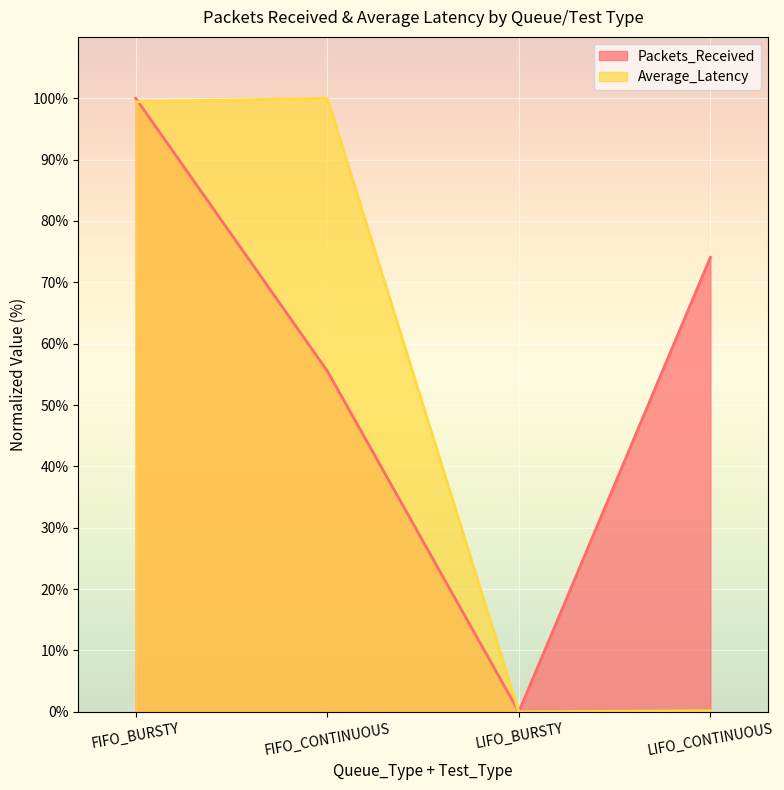

What is the sum of the Average_Latency values at LIFO_BURSTY and LIFO_CONTINUOUS?

0.2